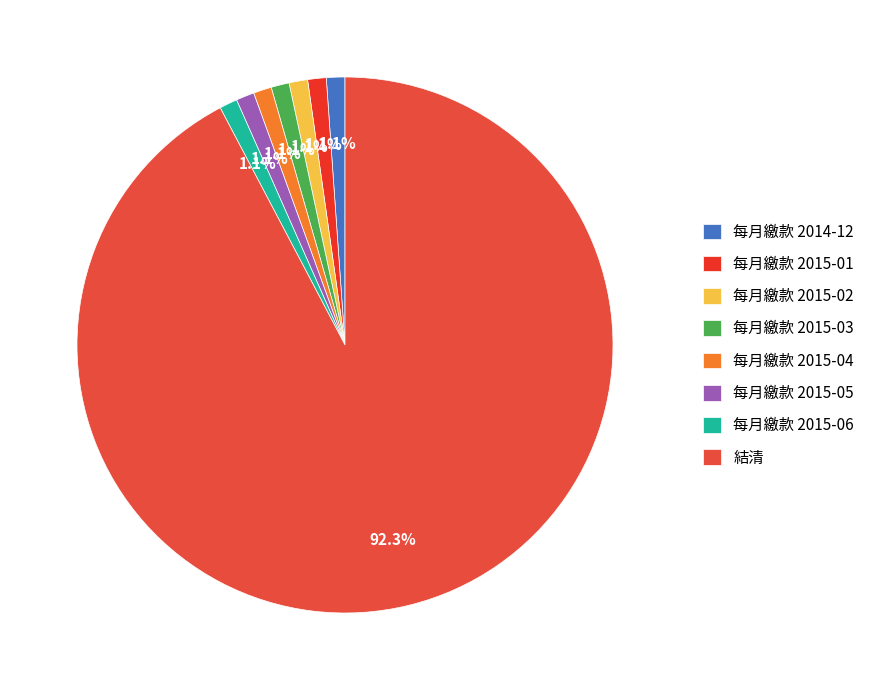

Which category accounts for the majority?

結清